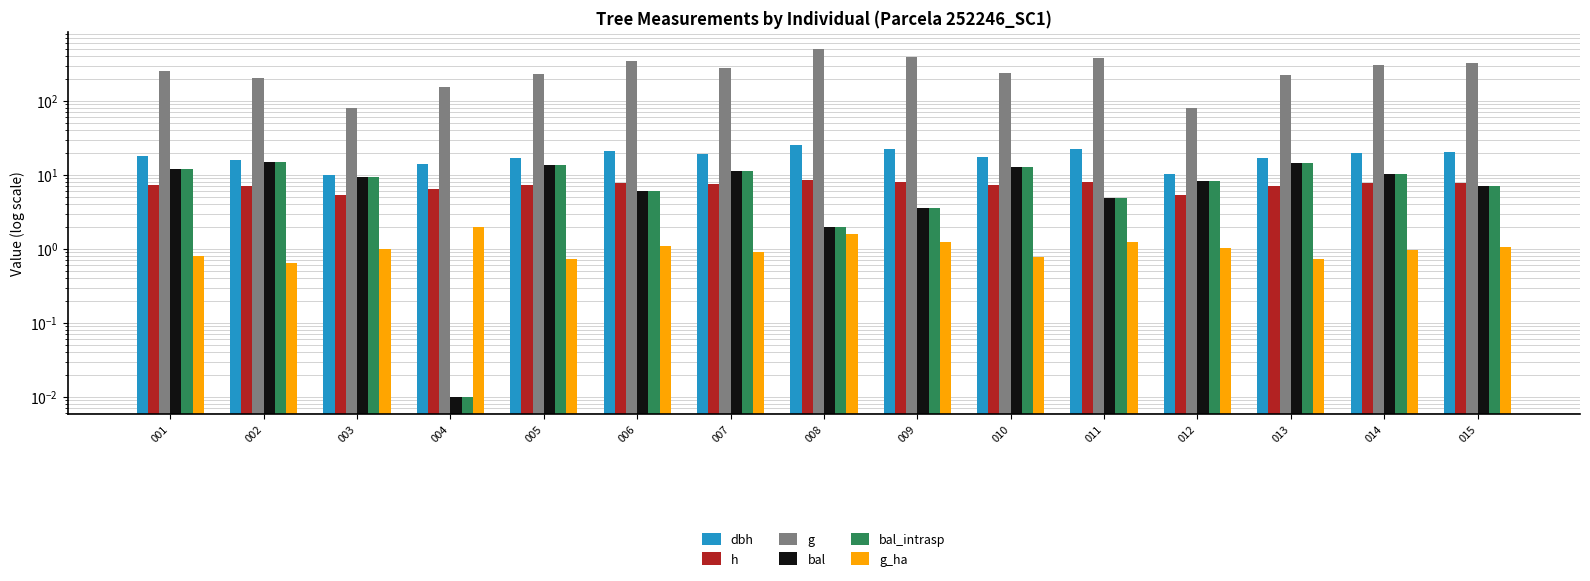

Which category has the highest value in the g_ha series?

004